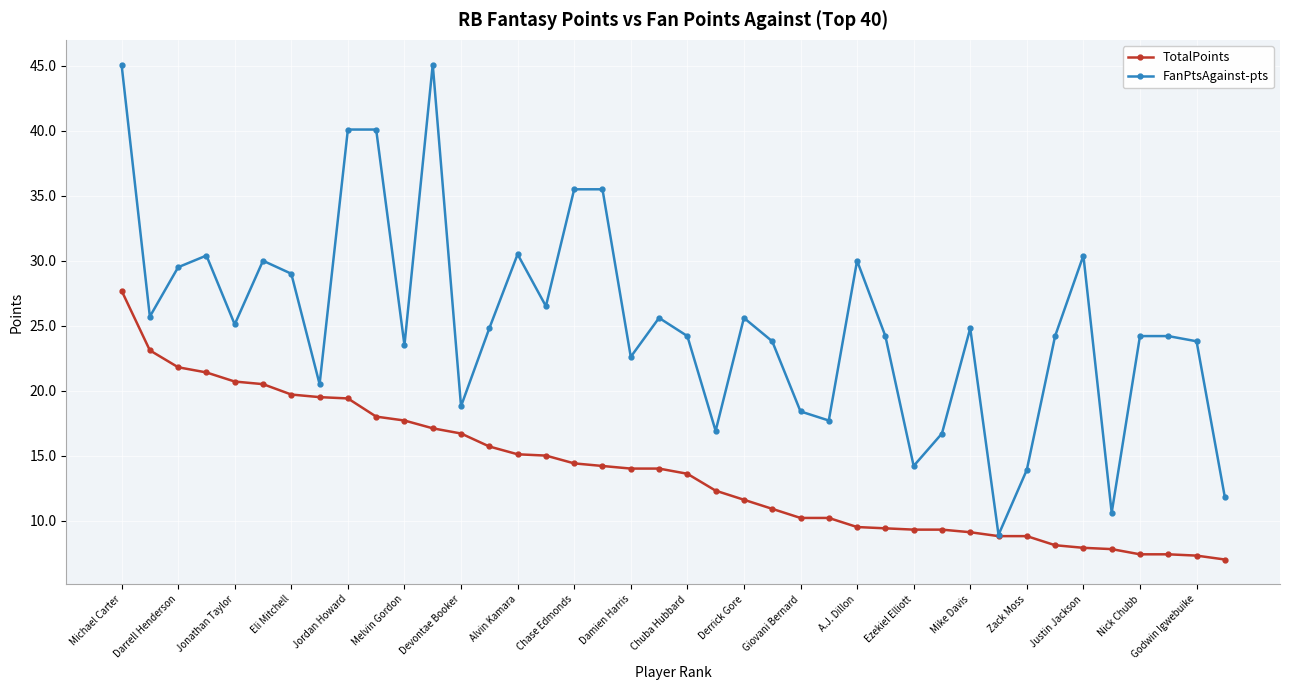

At how many categories does at least one series exceed 19?

30